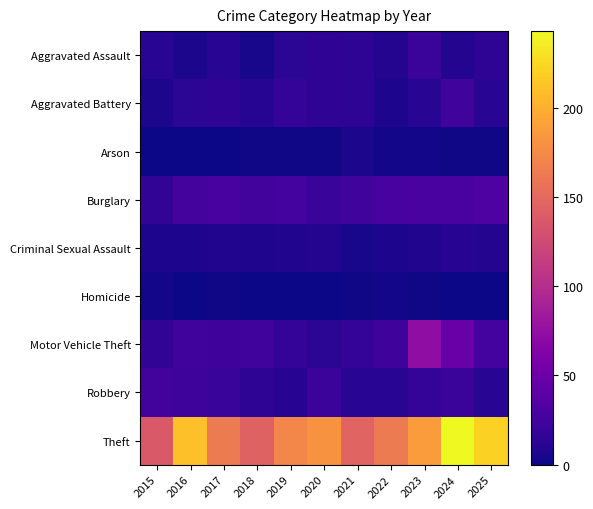

At which category is the sum across all series the highest?

2024